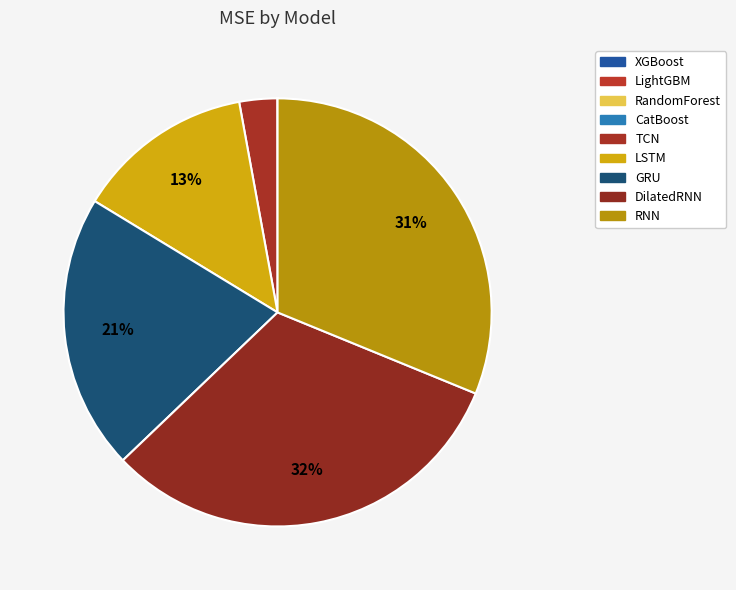

To the nearest percent, what is the difference between the RandomForest and LSTM slice percentages?

13%